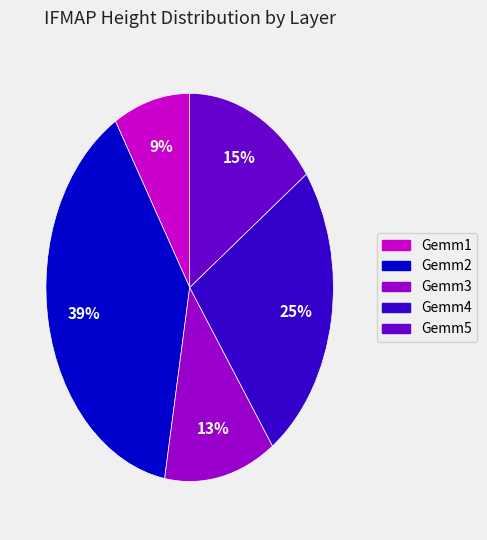

To the nearest percent, what is the difference between the largest and smallest slice percentages?

30%